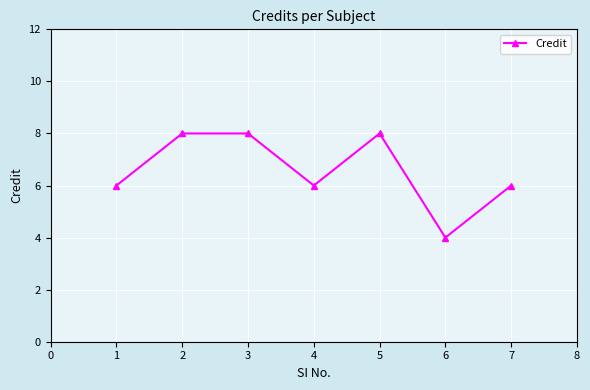

Count the number of data series in this chart.

1